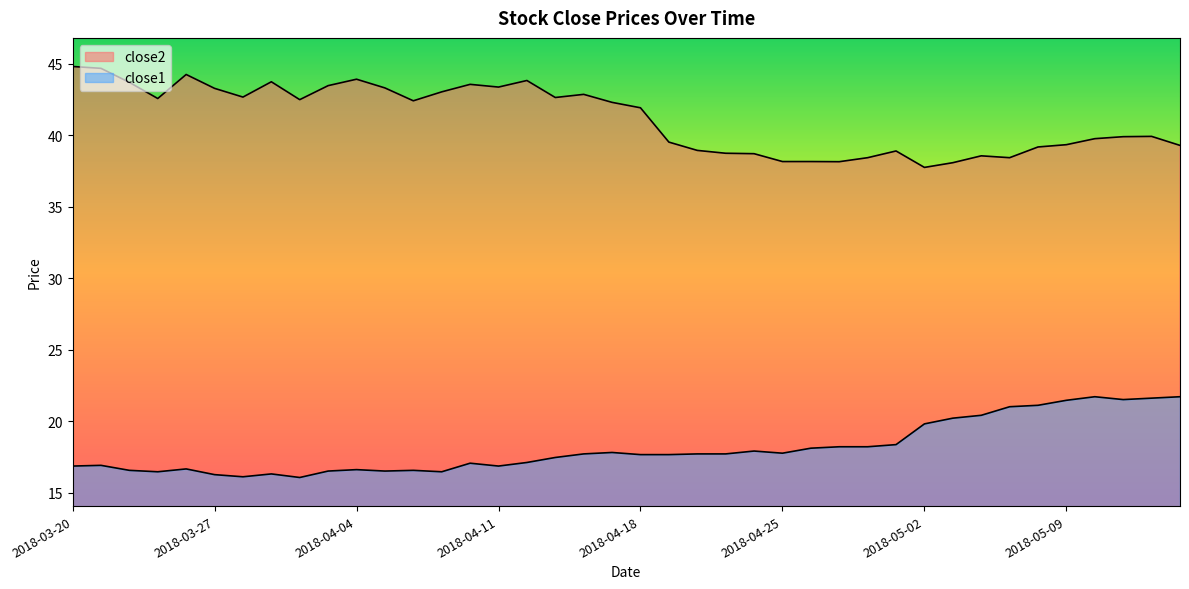

Does the chart have visible grid lines?

No